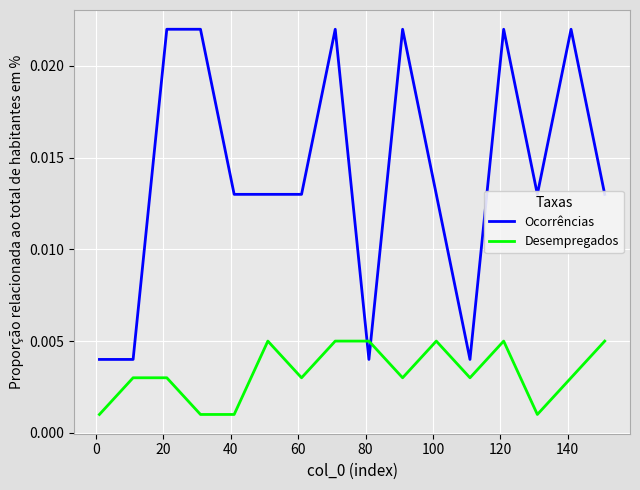

Rank the series by their maximum value, from highest to lowest.

Ocorrências, Desempregados